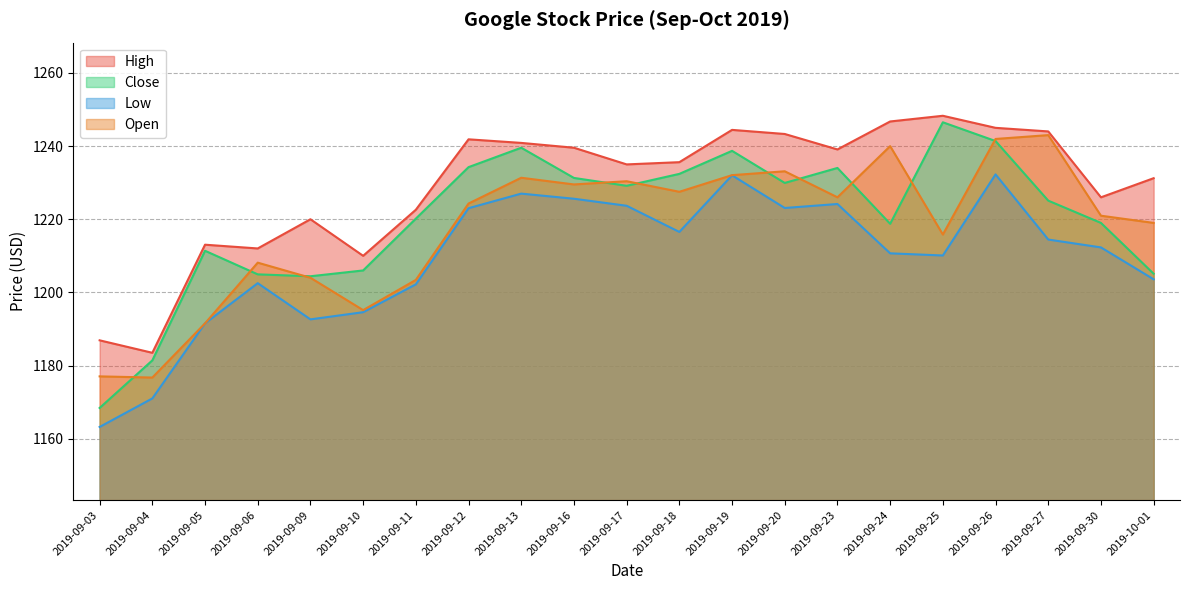

Which series changed the most between 2019-09-06 and 2019-09-24?

High